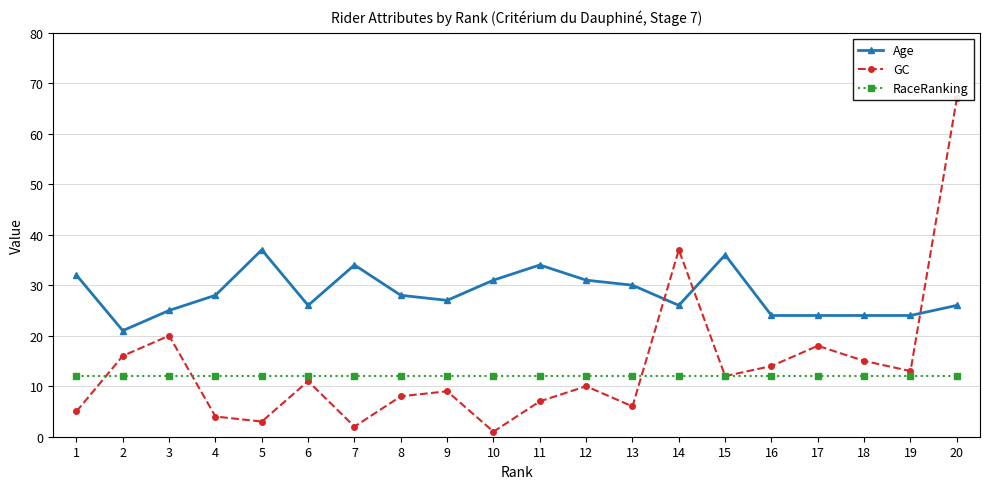

Which label corresponds to the largest value in the chart?

20